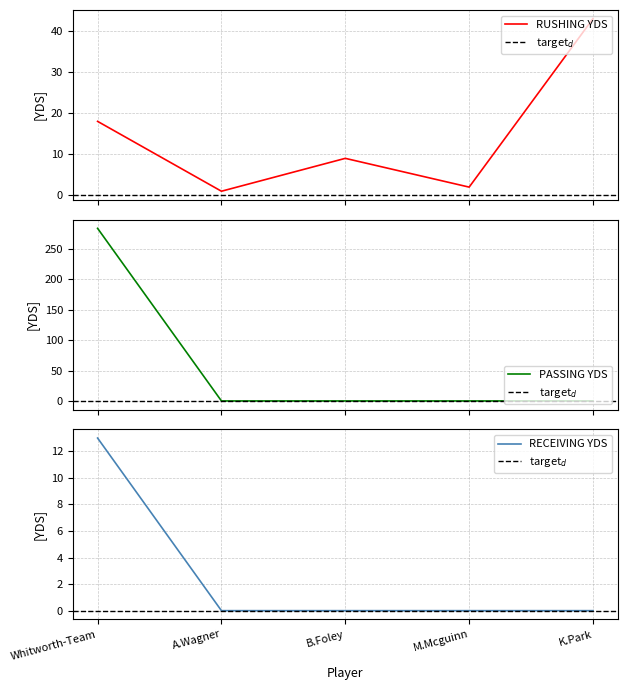

Rank the series by their average value, from lowest to highest.

RECEIVING YDS, RUSHING YDS, PASSING YDS